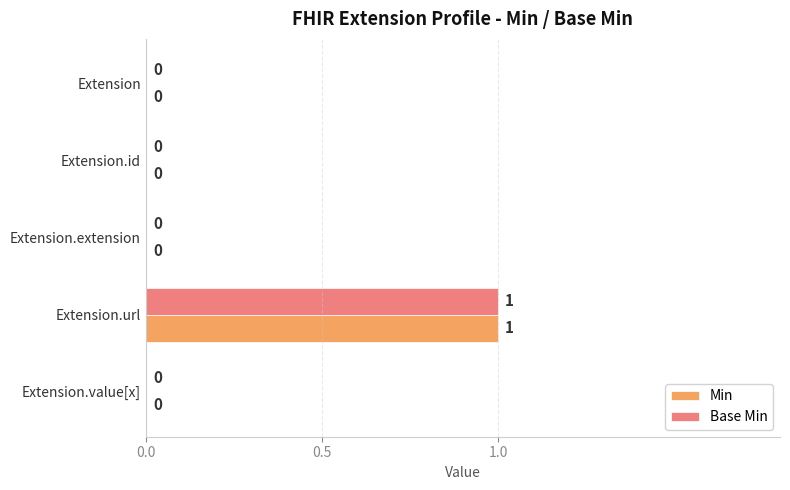

Is the value of Min at Extension.url greater than the value of Base Min at Extension.extension?

Yes